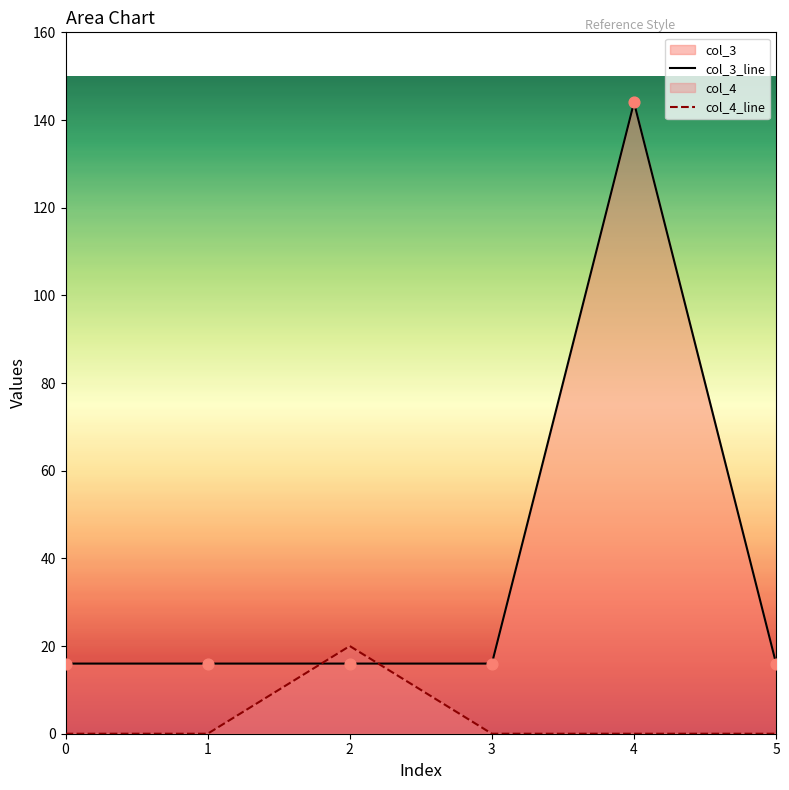

What are all the series names shown in the legend?

col_3, col_4